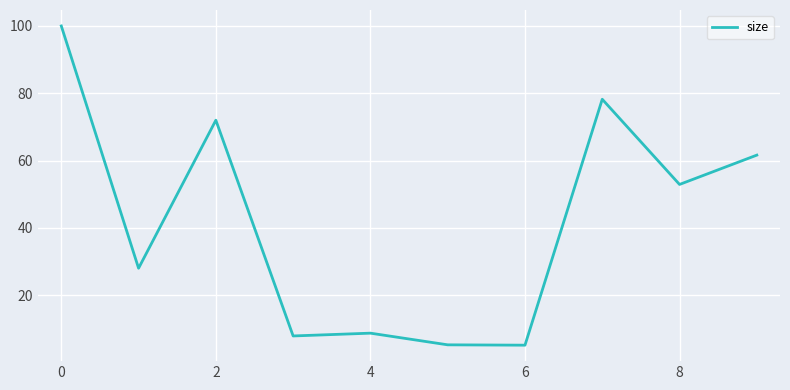

What is the greatest value displayed?

100.0